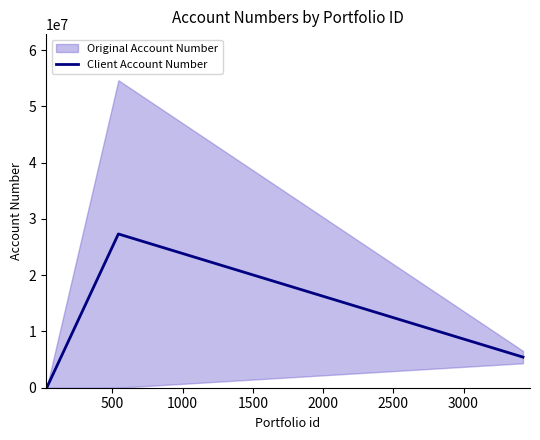

At which label does the data first exceed 5444895?

500